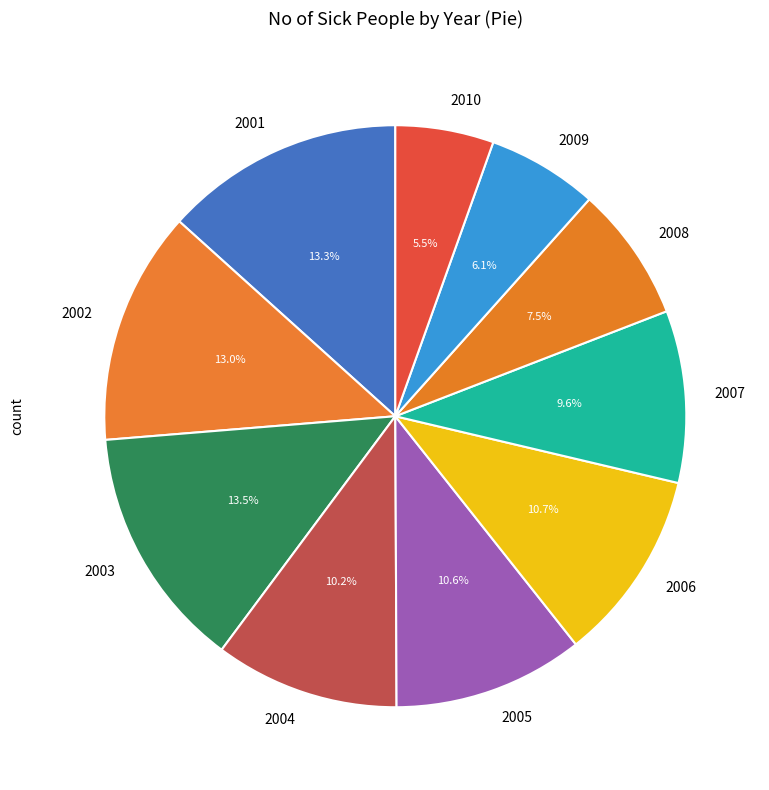

Do 2009 and 2010 together represent more than half of the pie?

No